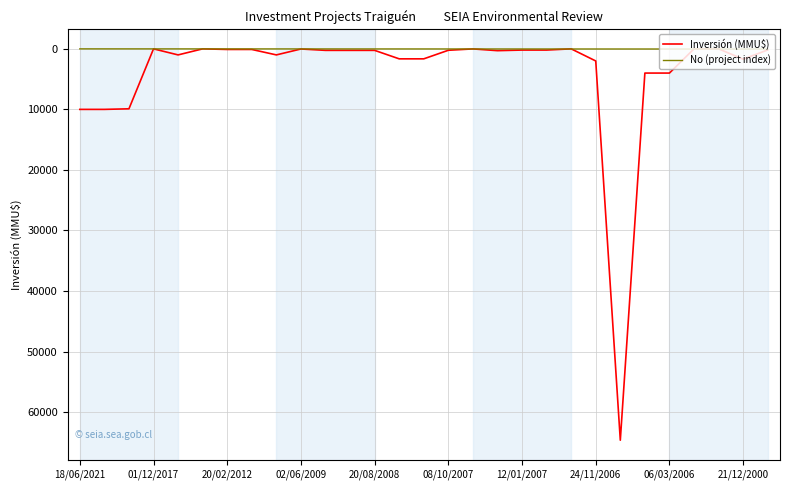

At how many categories does at least one series exceed 51044?

1